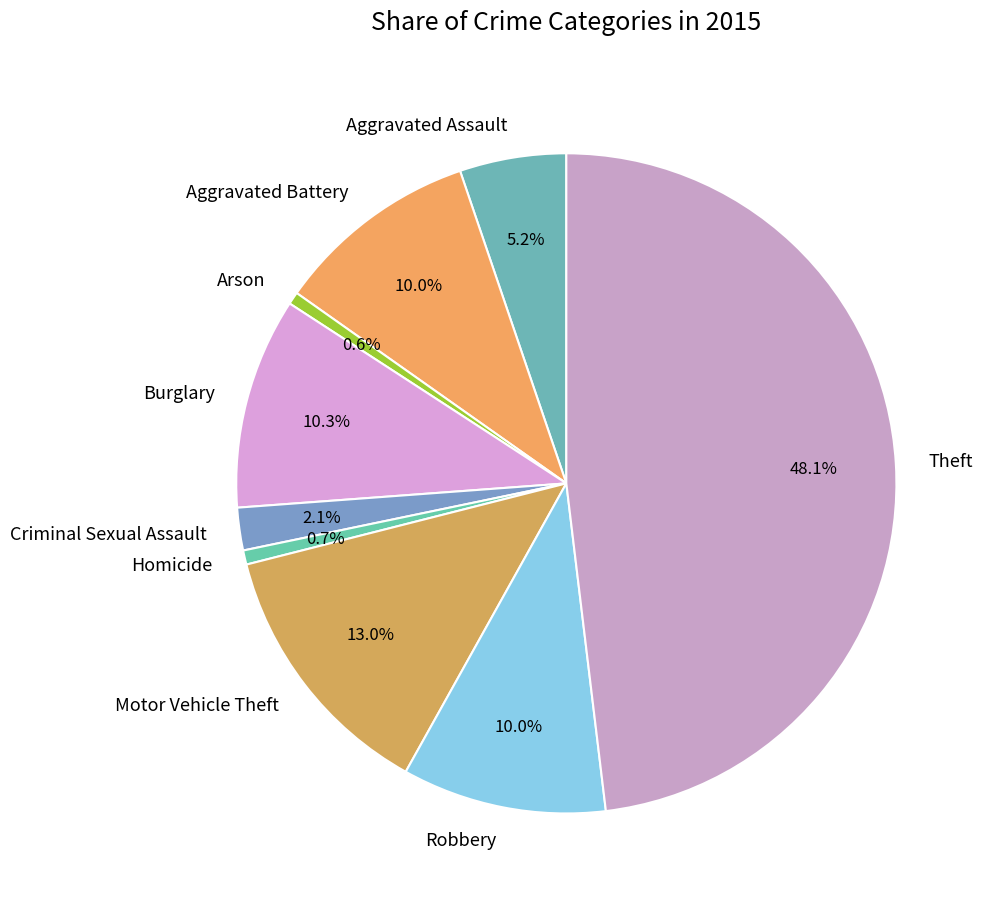

What is the largest slice in the pie chart?

Theft